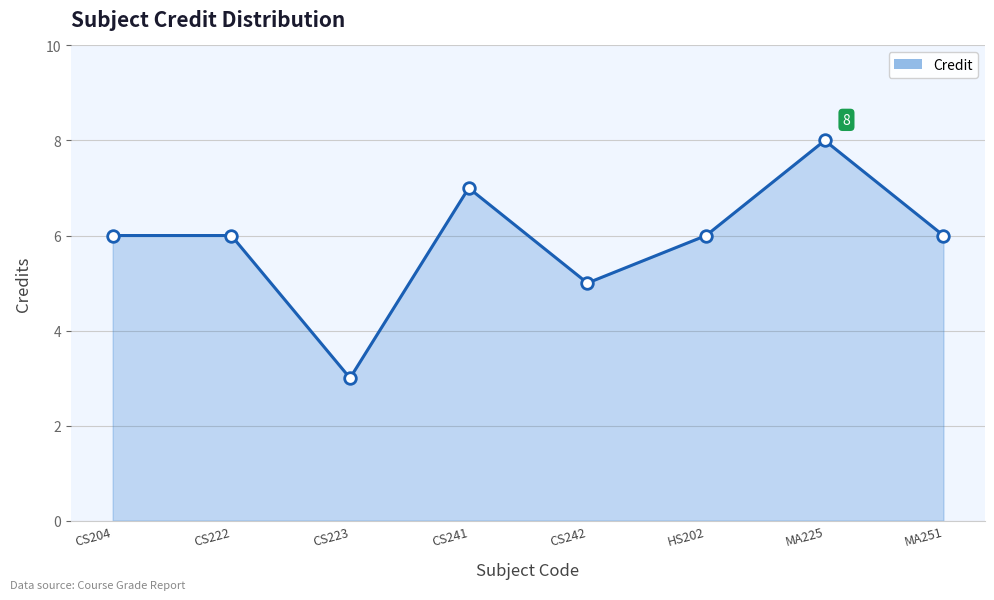

What is the change in value from CS222 to CS241?

+1